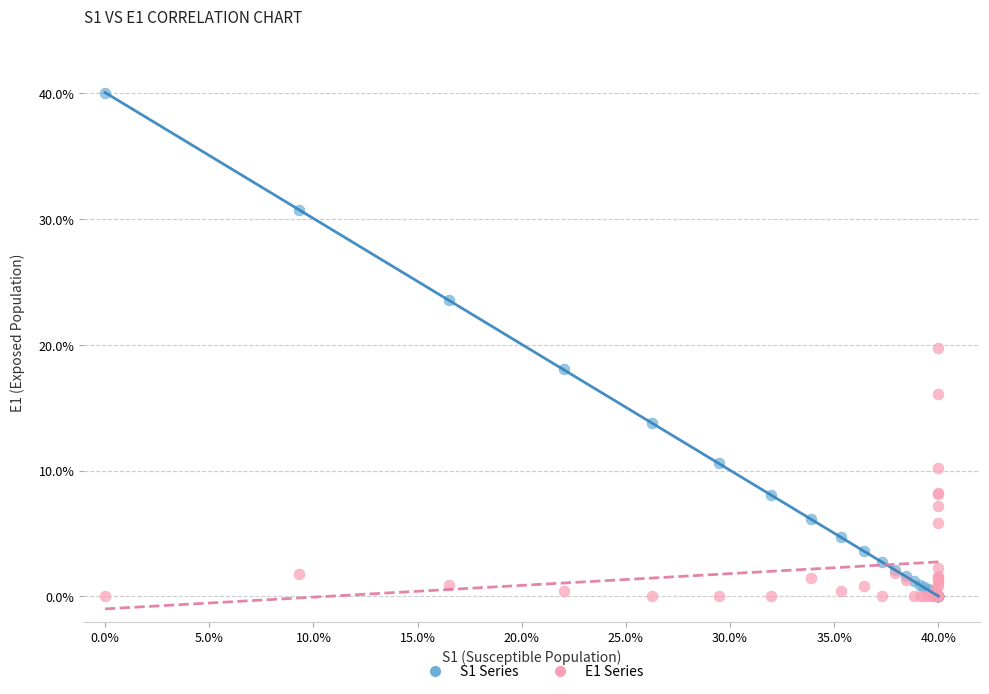

Which series reaches the maximum Y coordinate?

S1 Series